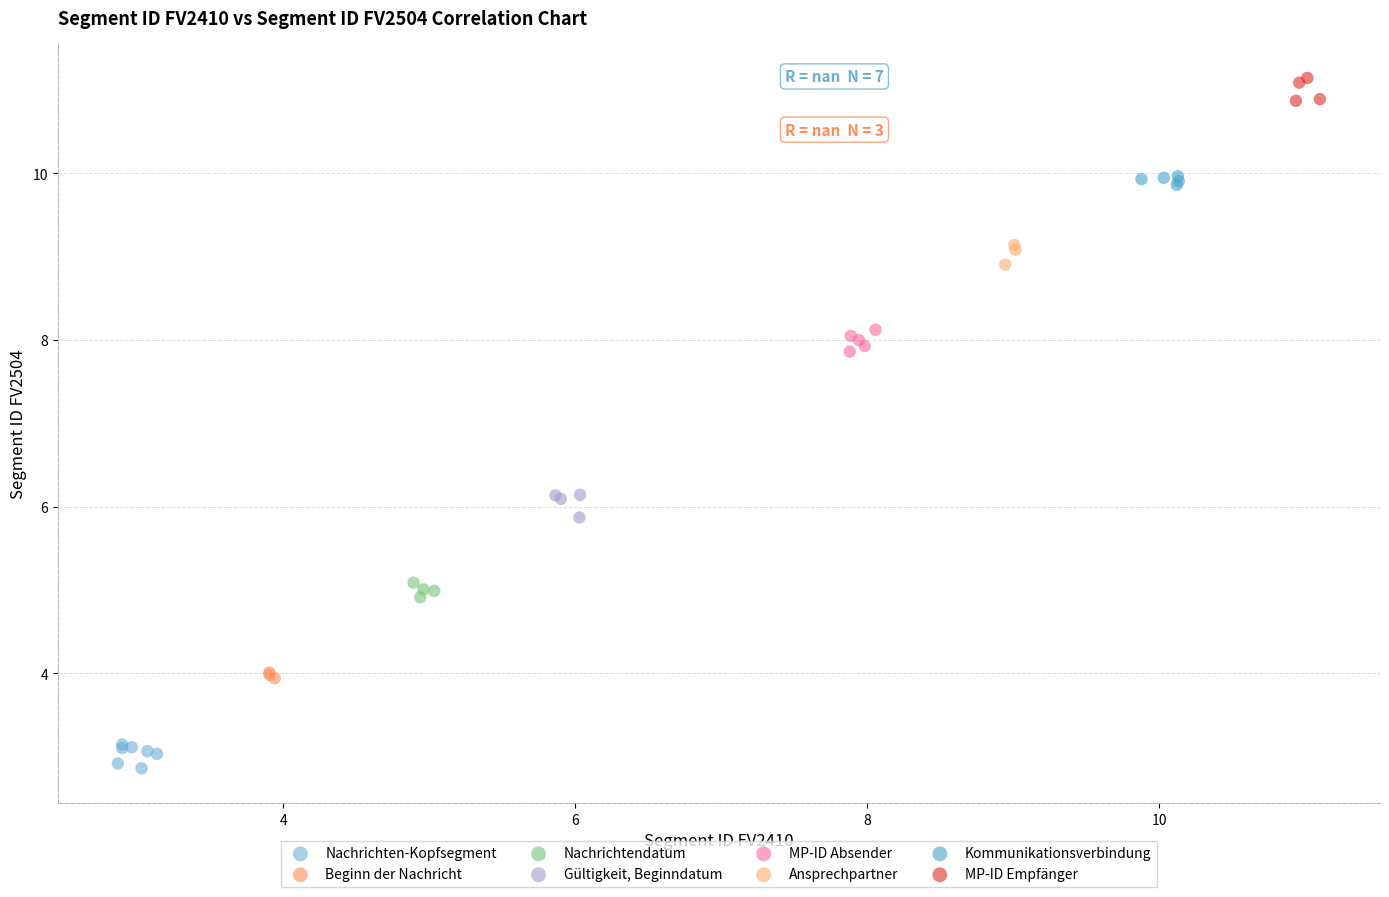

Which series reaches the maximum Y coordinate?

MP-ID Empfänger